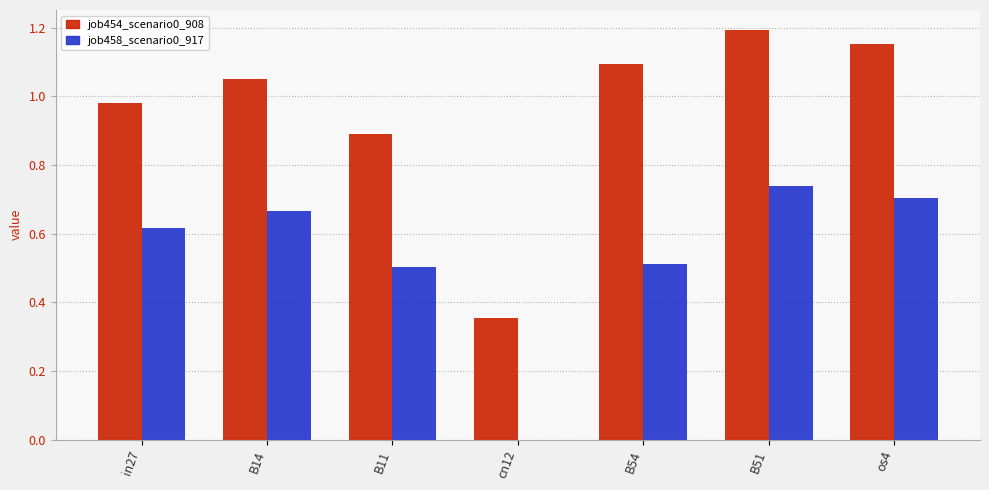

The job458_scenario0_917 series shows 0.7 at os4. True or false?

True